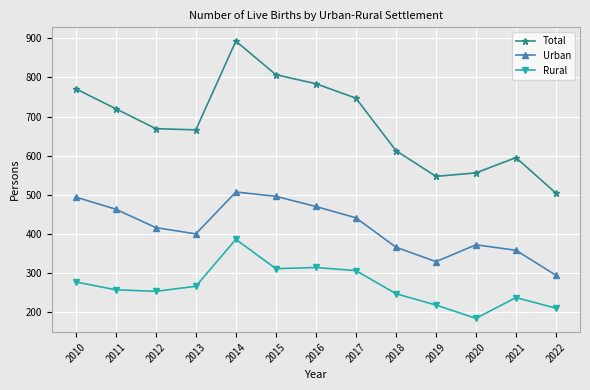

How many interior local valleys does the Urban series have?

2